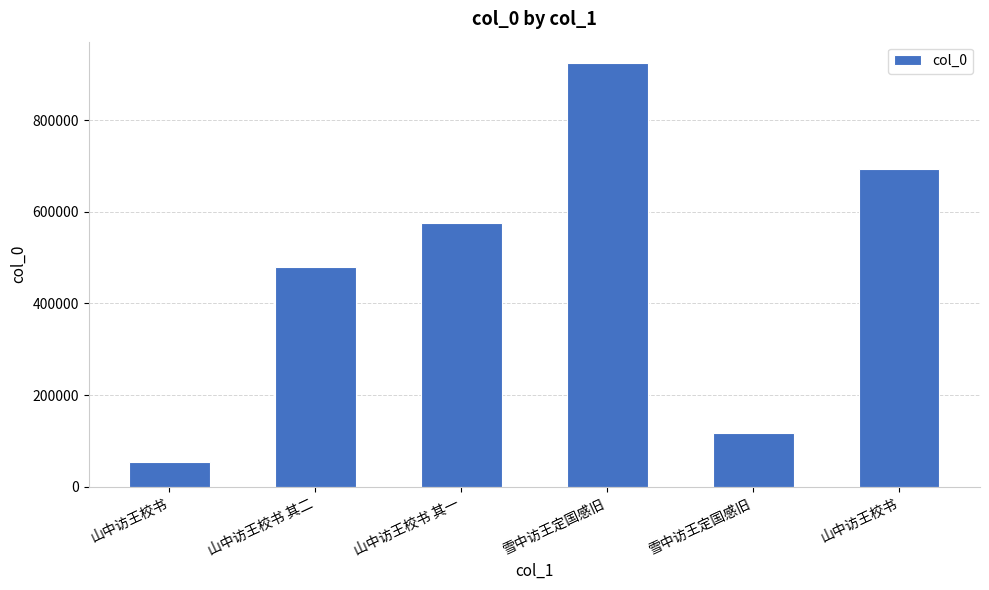

Is it true that the value at 山中访王校书 is 25450?

False